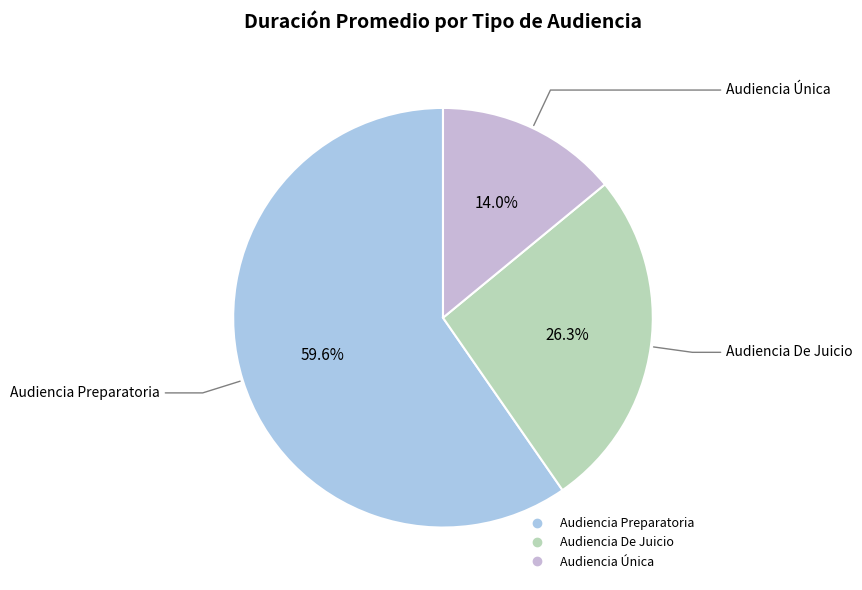

To the nearest percent, what portion does Audiencia De Juicio represent?

26%